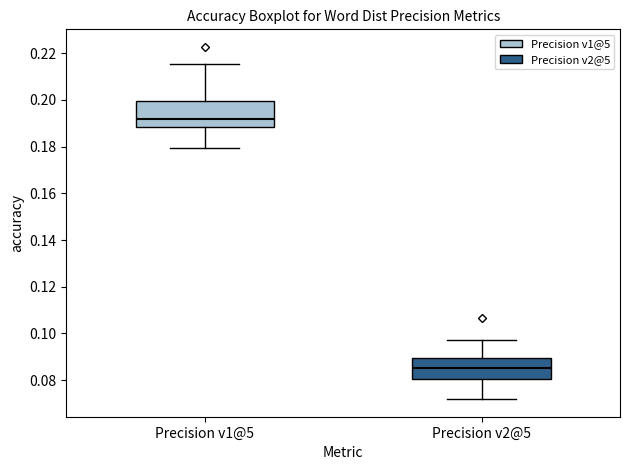

Which box is the tallest, from its lower edge to its upper edge?

Precision v1@5